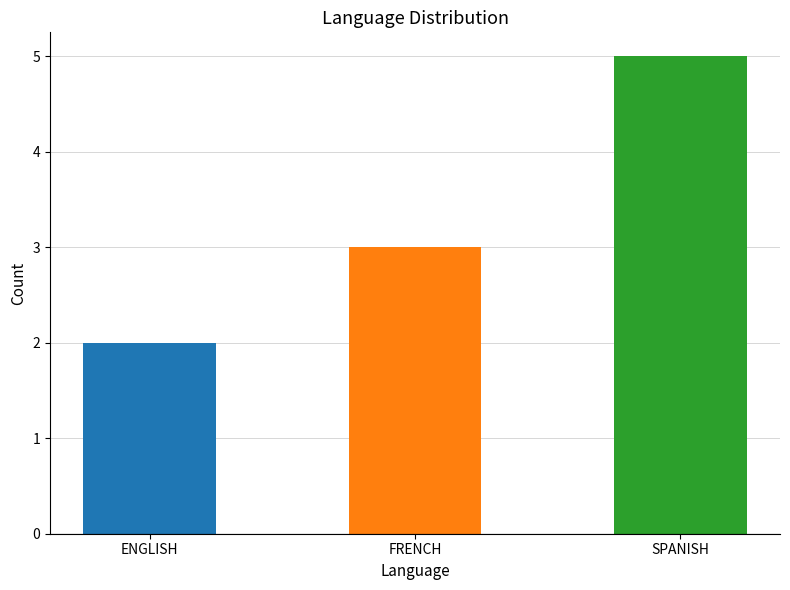

Rank the categories by value from highest to lowest.

SPANISH, FRENCH, ENGLISH